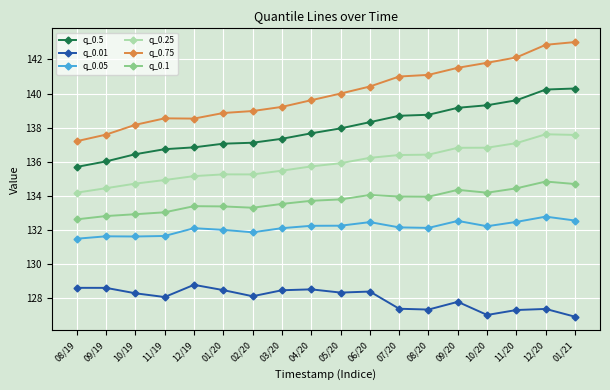

What is the minimum value shown in the chart?

126.9